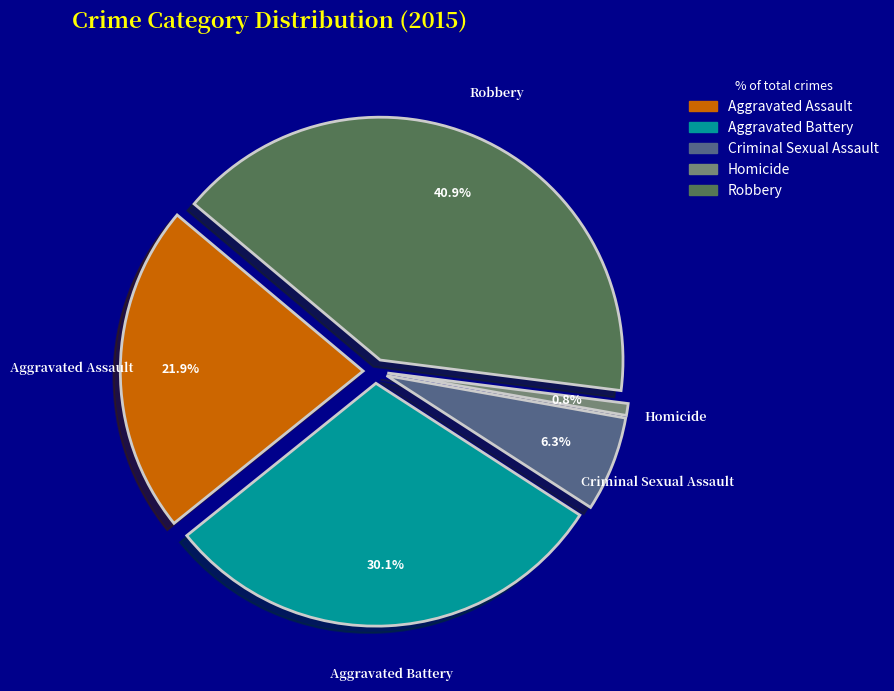

How many slices are in this pie chart?

5